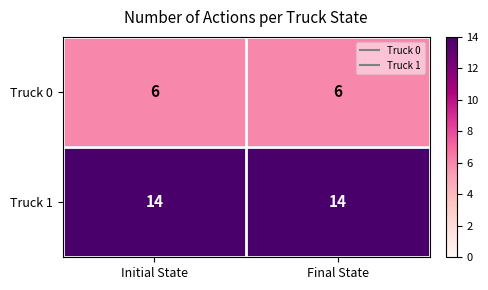

What is the difference between the highest and lowest values at Initial State?

8